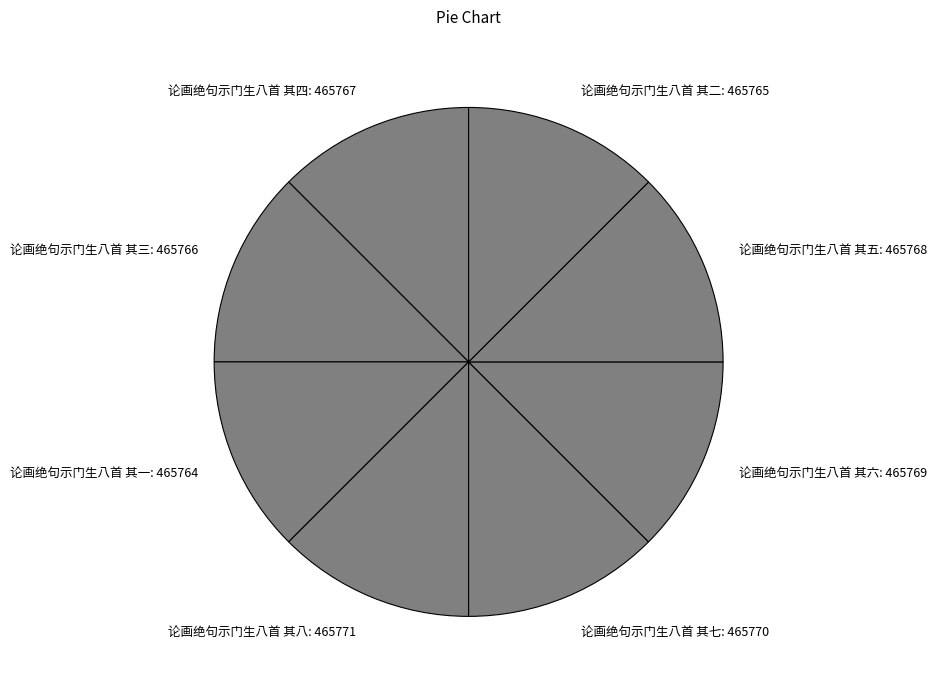

Is there a majority slice in this chart?

No